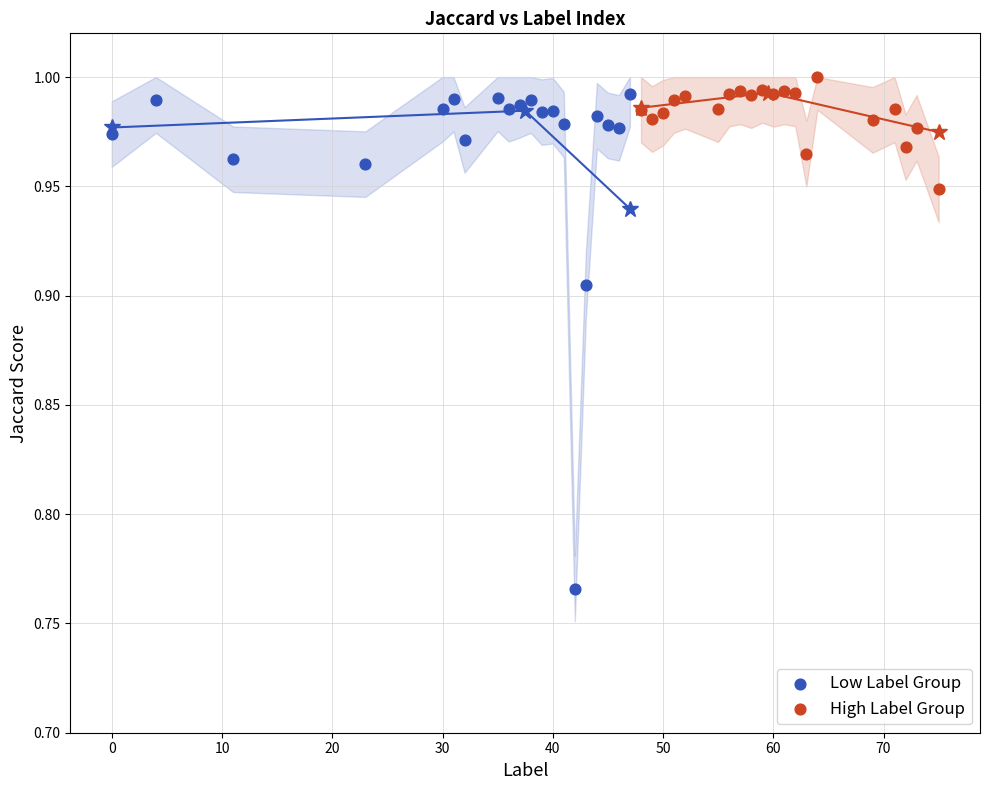

Which series contains the lowest Y value?

Low Label Group